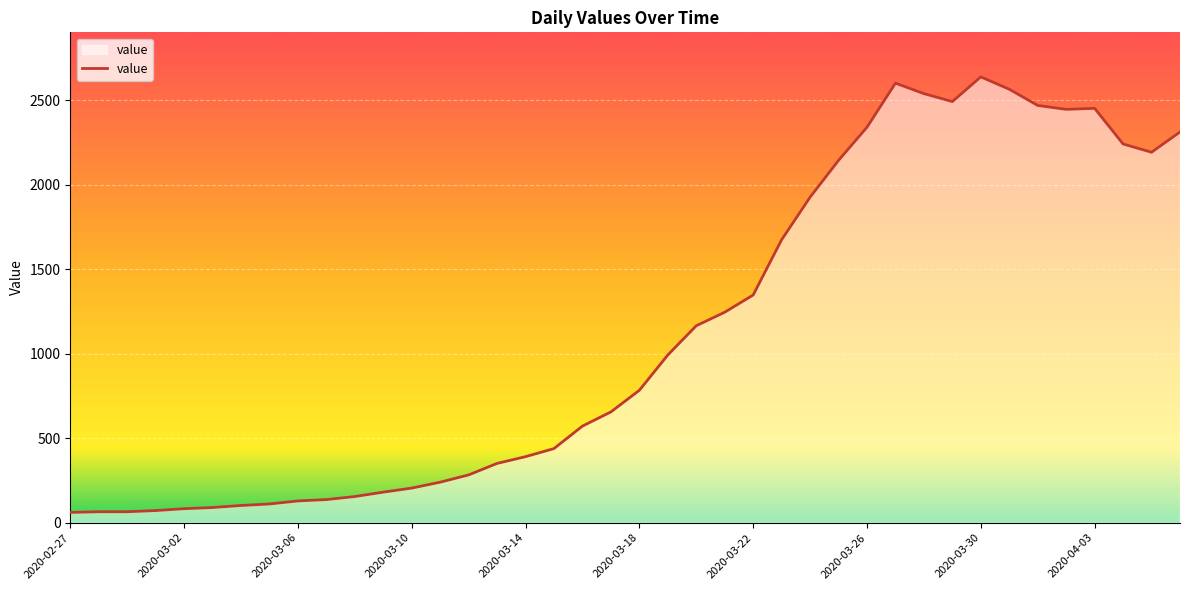

What is the greatest value displayed?

2639